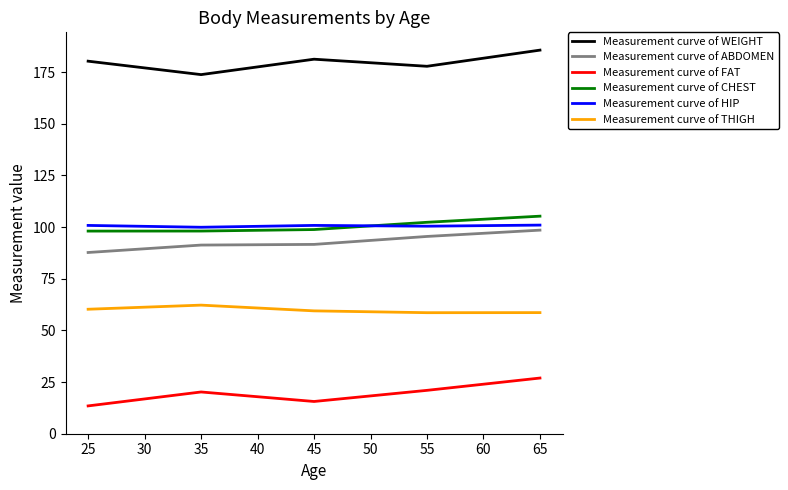

What is the difference between the highest and lowest values at 25?

166.8